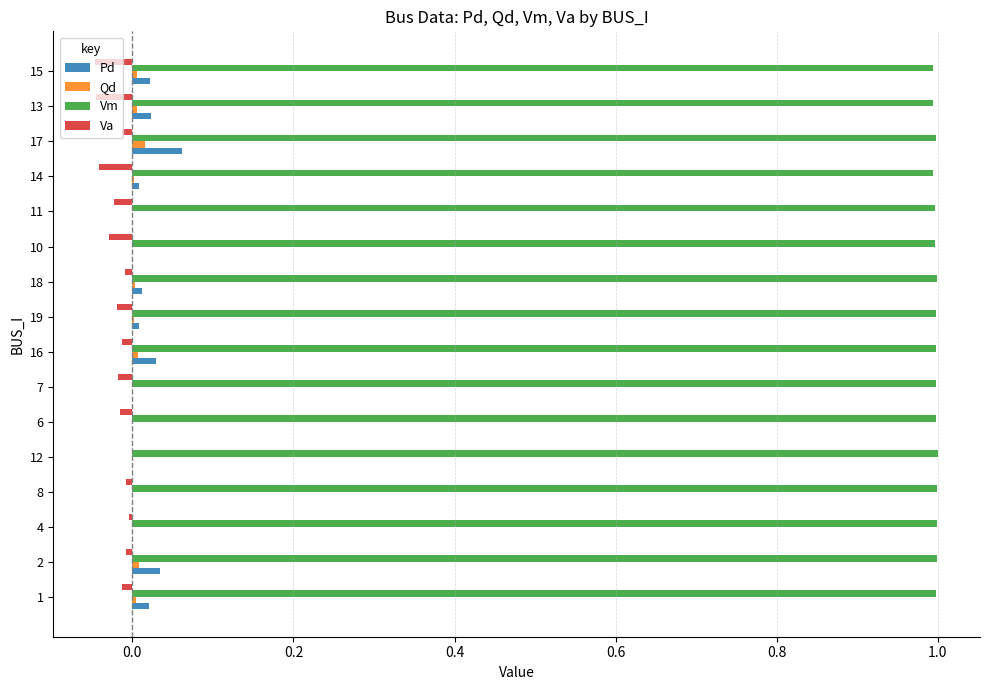

What is the greatest value displayed?

1.0